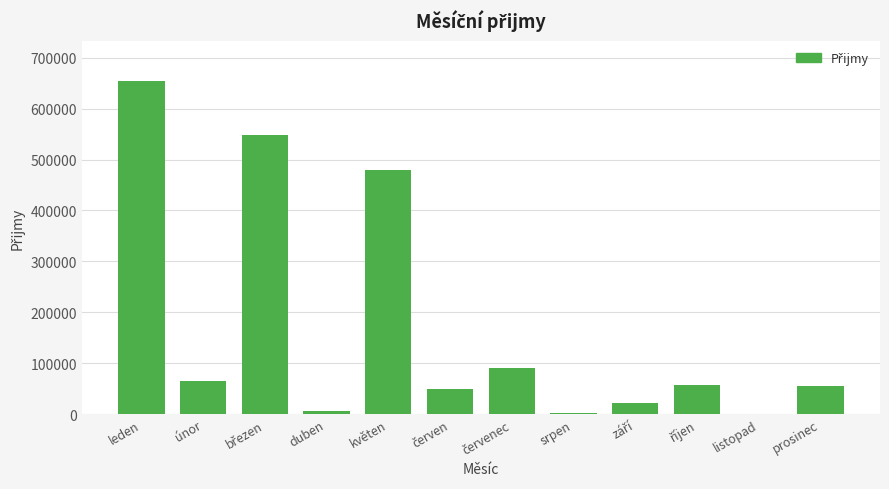

What is the sum of all values?

2026740